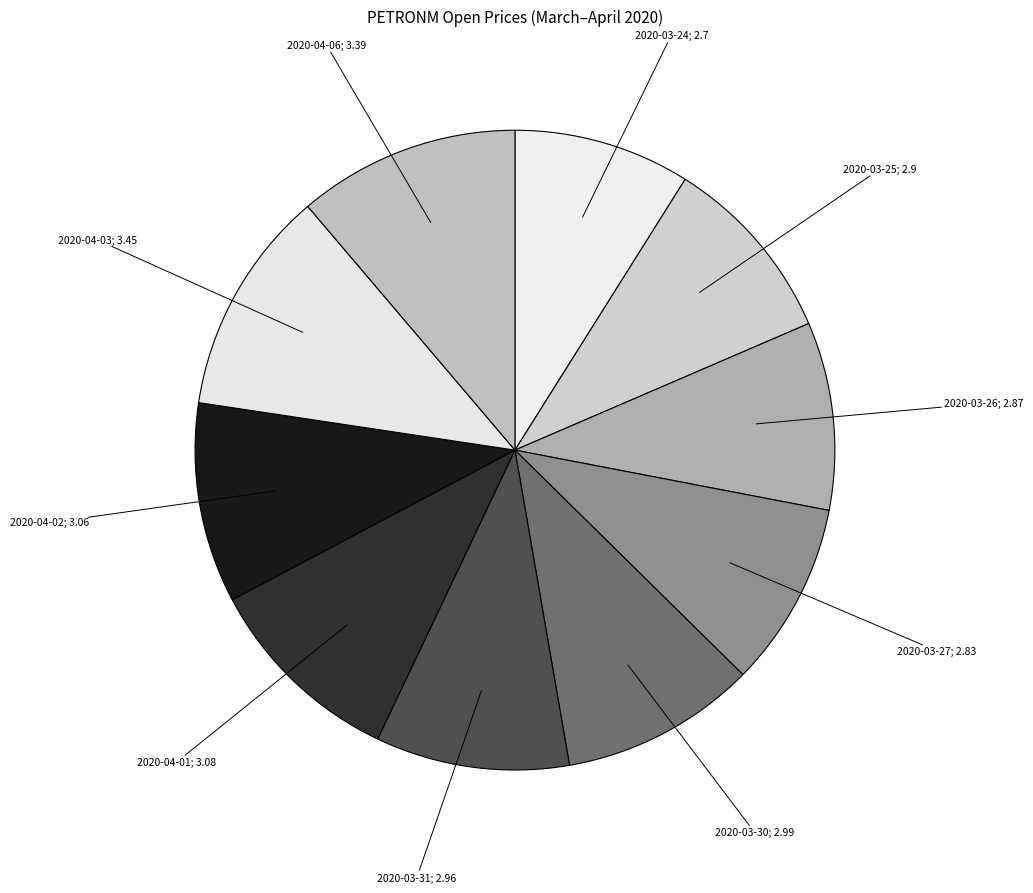

Between 2020-04-06; 3.39 and 2020-03-27; 2.83, which is larger?

2020-04-06; 3.39